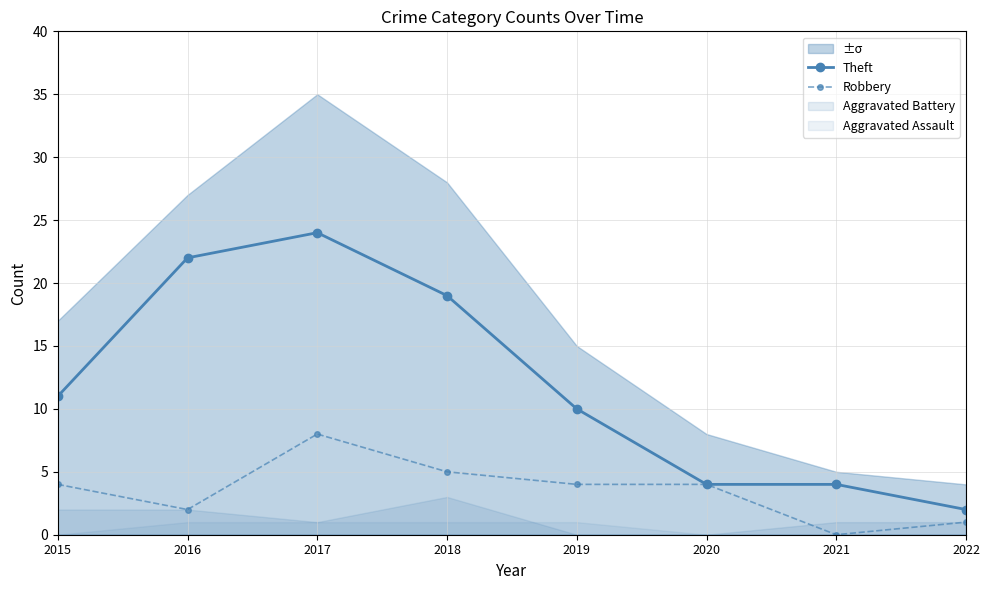

Reading left to right, list all the values displayed in this chart.

Theft: 2015=11	2016=22	2017=24	2018=19	2019=10	2020=4	2021=4	2022=2
Robbery: 2015=4	2016=2	2017=8	2018=5	2019=4	2020=4	2021=0	2022=1